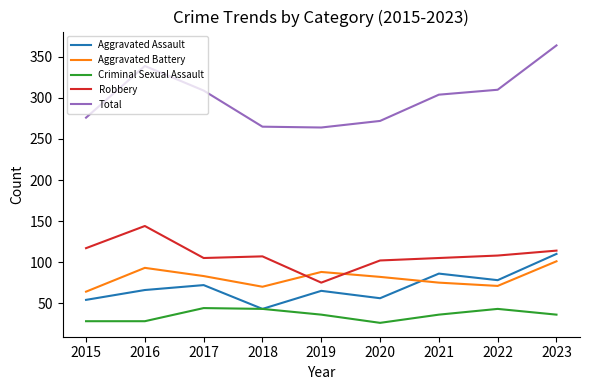

Is the value of Robbery at 2017 greater than the value of Criminal Sexual Assault at 2016?

Yes